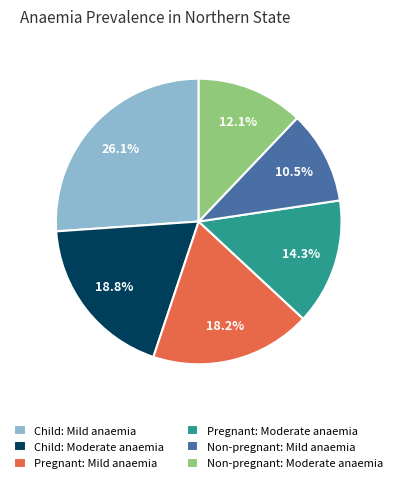

Rank the categories by value from lowest to highest.

Non-pregnant: Mild anaemia, Non-pregnant: Moderate anaemia, Pregnant: Moderate anaemia, Pregnant: Mild anaemia, Child: Moderate anaemia, Child: Mild anaemia